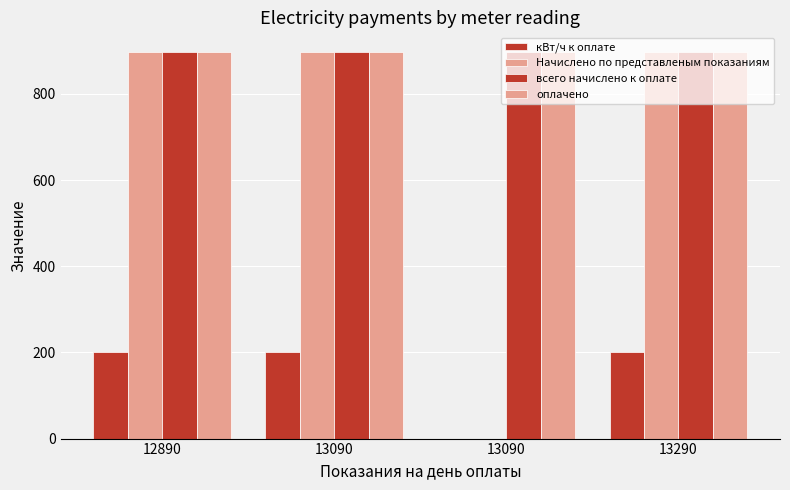

What is the difference between the highest and lowest values at 12890?

698